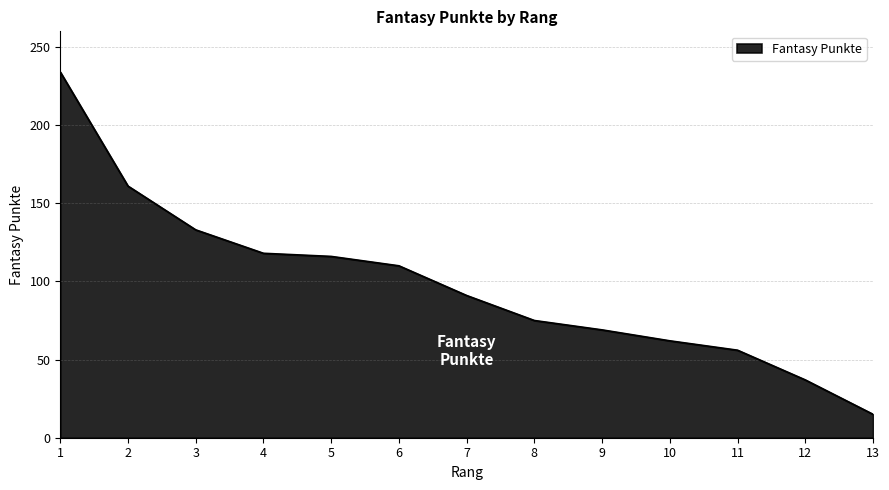

True or false: the data has more than 2 interior local peaks.

False